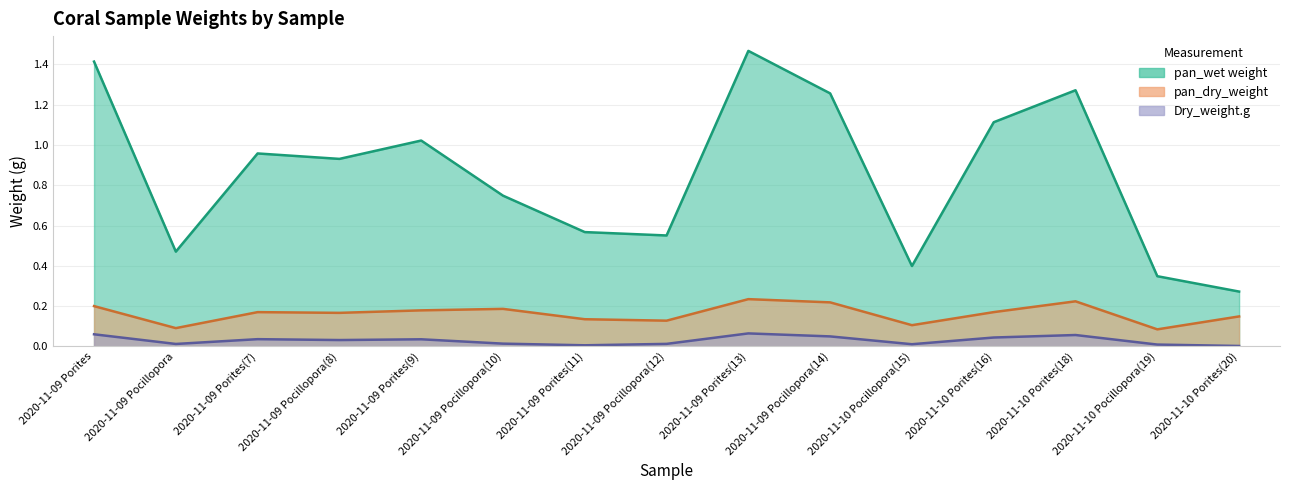

Is the value of pan_dry_weight at 2020-11-09 Pocillopora(10) greater than the value of pan_wet weight at 2020-11-09 Pocillopora(12)?

No